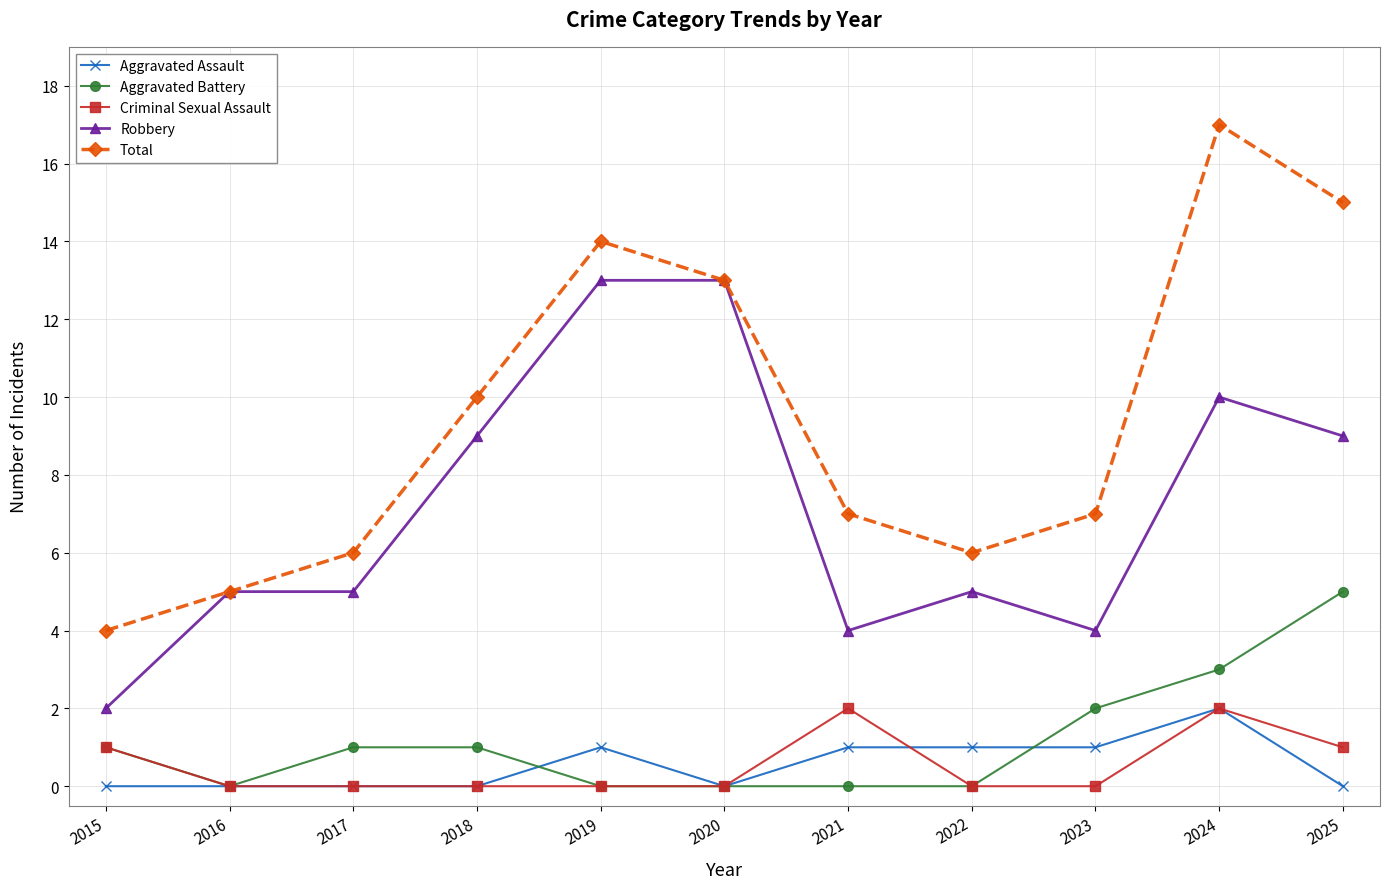

Does the chart display data point markers on the line(s)?

Yes